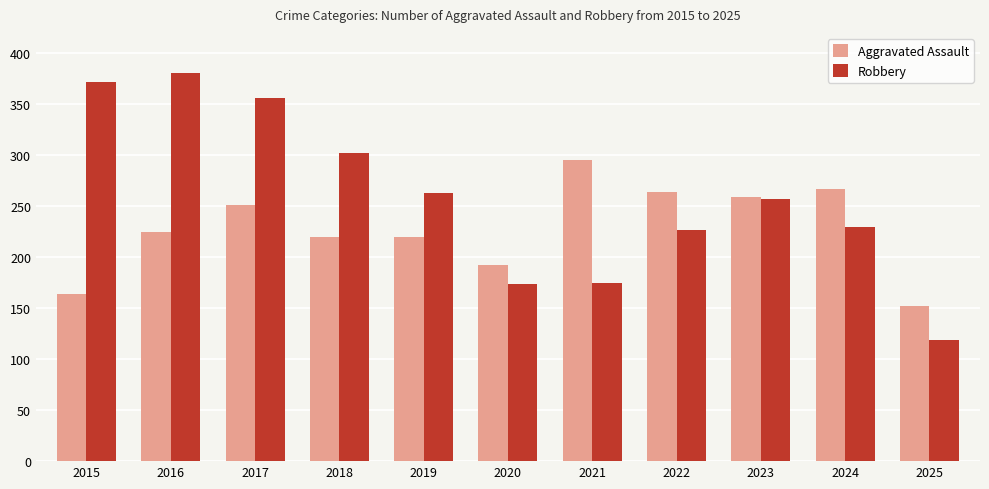

The Robbery series shows 128 at 2016. True or false?

False